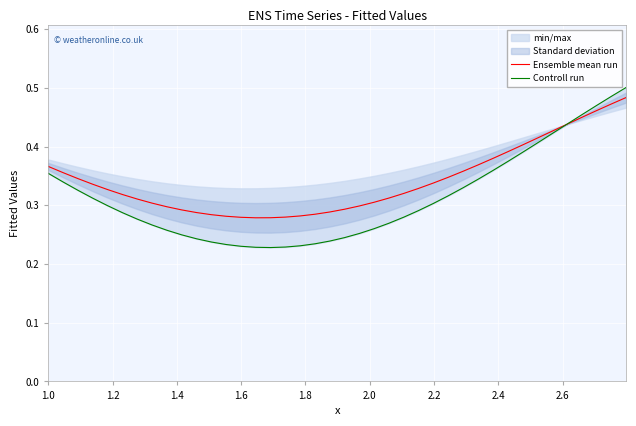

True or false: Ensemble mean run has more than 0 points higher than both neighbors.

False